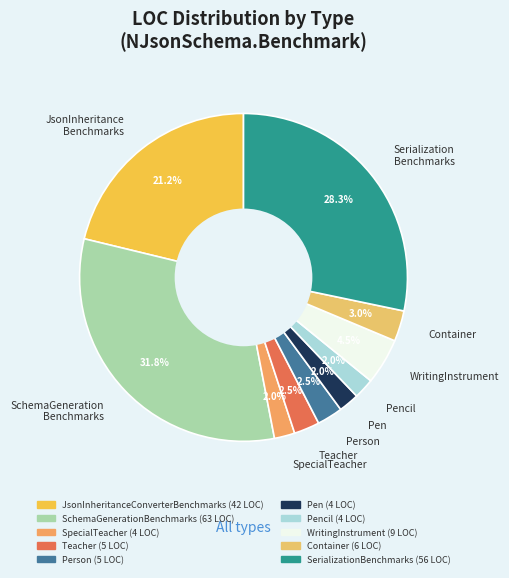

How many segments does this pie chart have?

10